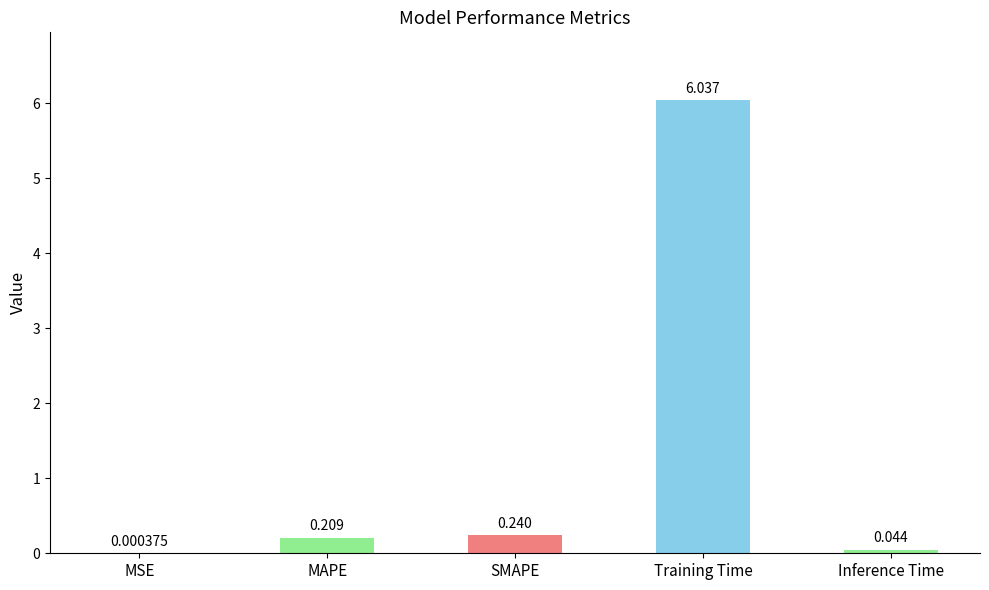

At which category does the chart reach its peak across all series?

Training Time